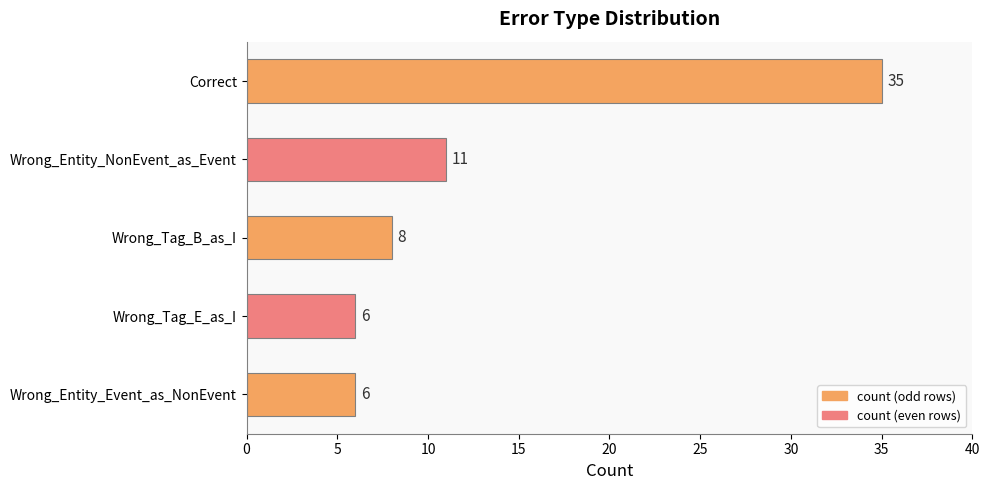

Which has a higher value, Wrong_Tag_B_as_I or Wrong_Tag_E_as_I?

Wrong_Tag_B_as_I